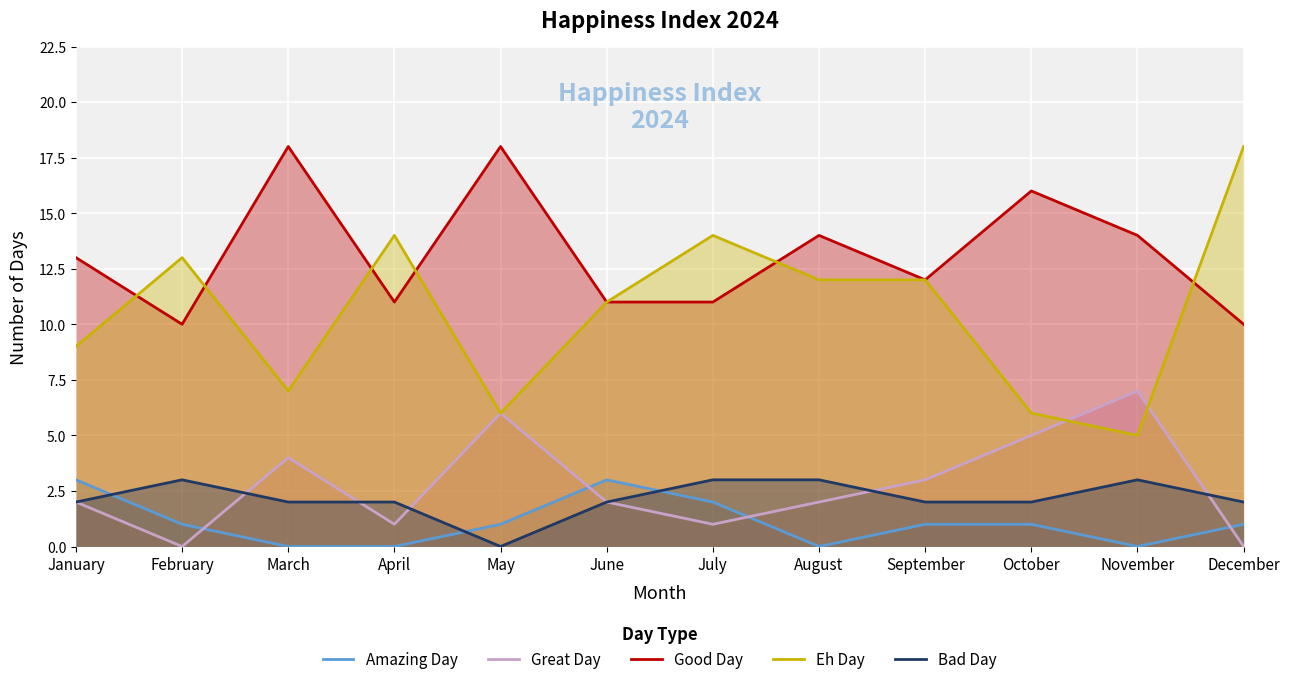

At May, list the series in order from smallest to largest.

Bad Day, Amazing Day, Great Day, Eh Day, Good Day